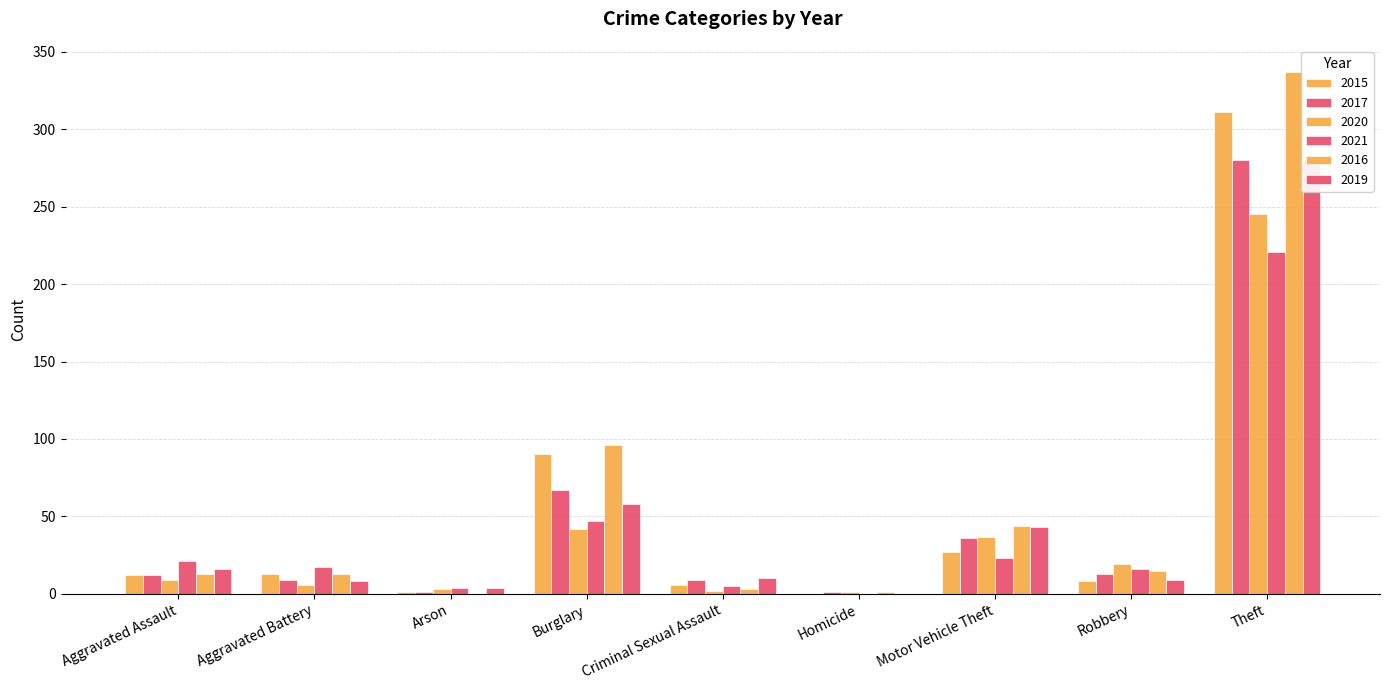

Reading left to right, what are all the values shown in this chart?

2015: 12	13	1	90	6	0	27	8	311
2017: 12	9	1	67	9	1	36	13	280
2020: 9	6	3	42	2	1	37	19	245
2021: 21	17	4	47	5	0	23	16	221
2016: 13	13	0	96	3	1	44	15	337
2019: 16	8	4	58	10	0	43	9	281